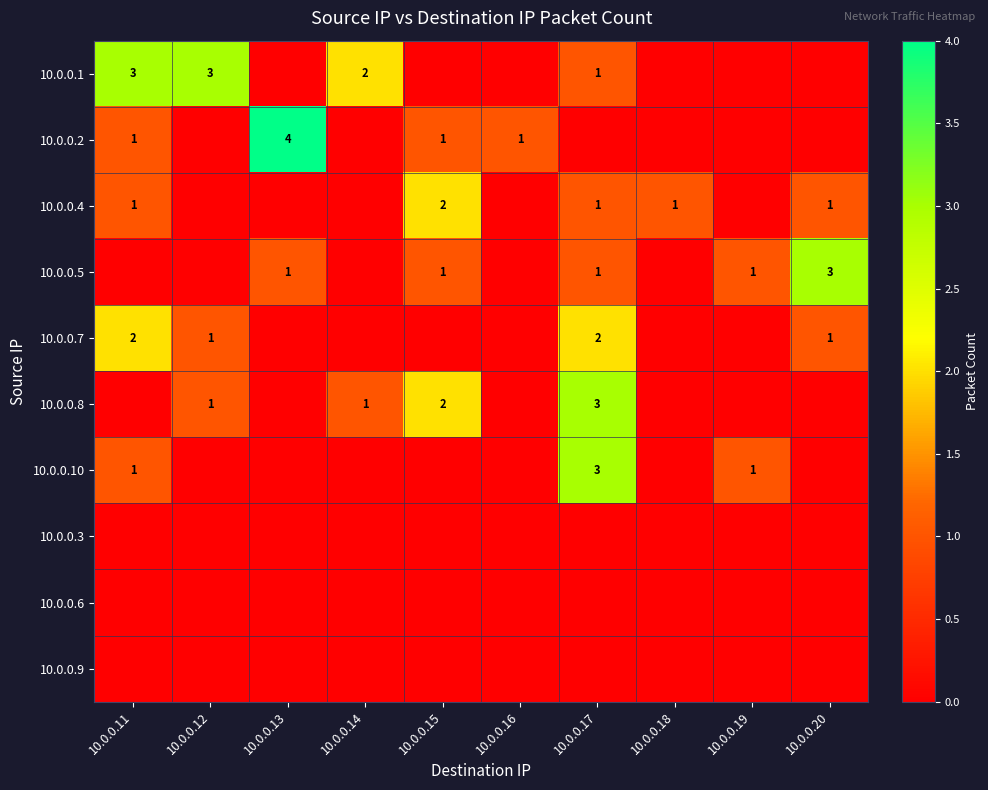

The 10.0.0.10 series shows 3 at 10.0.0.17. True or false?

True